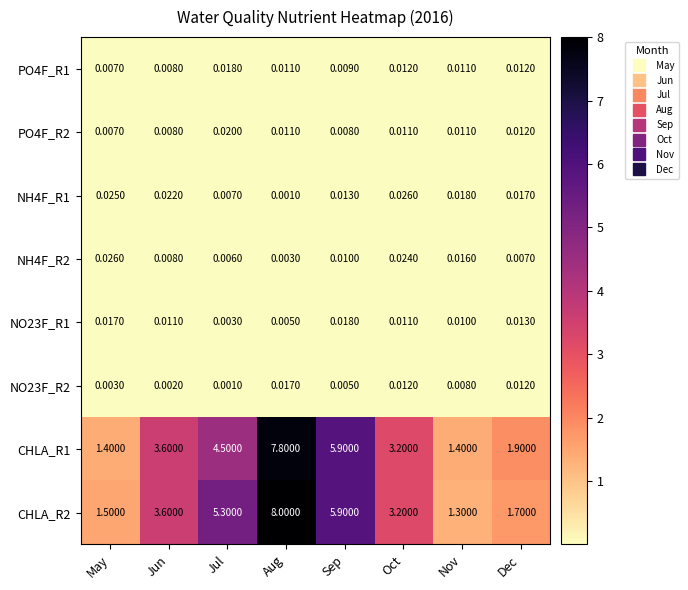

Between Jul and Sep, which series saw the biggest shift?

CHLA_R1